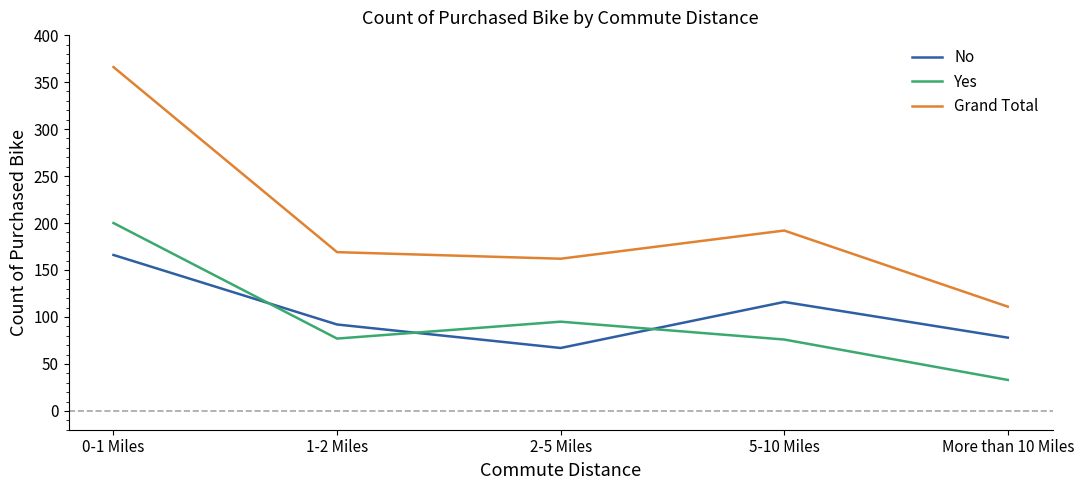

True or false: Grand Total and Yes cross at least once.

False